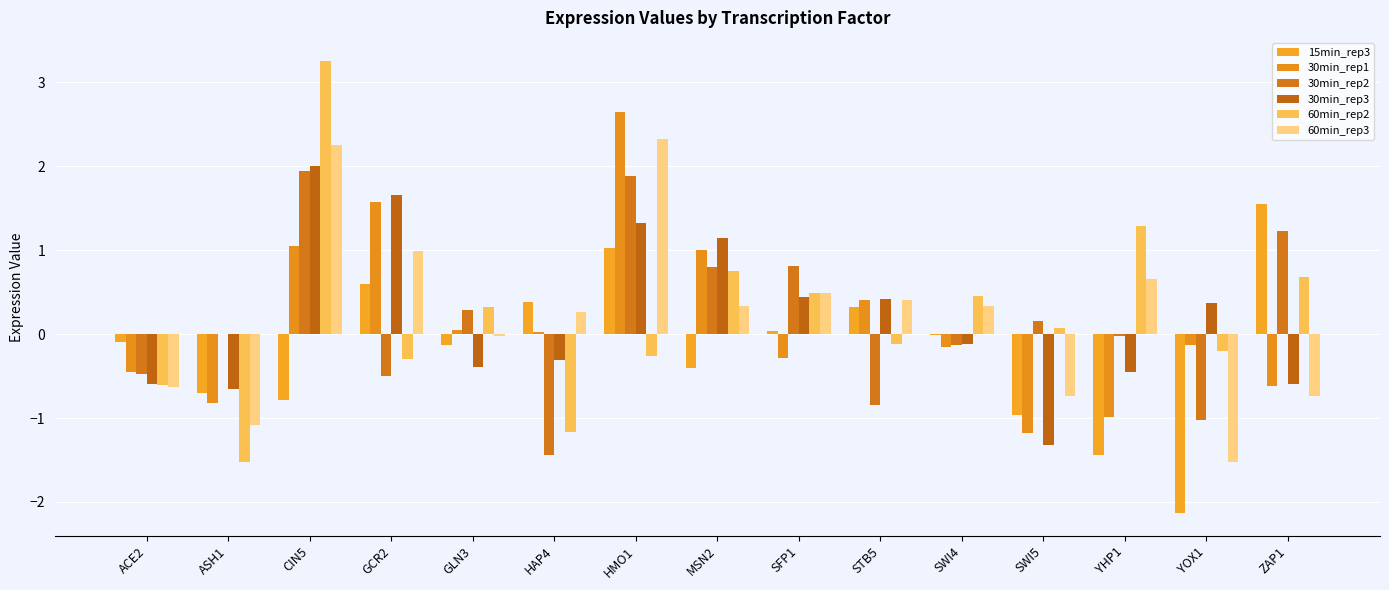

What is the difference between the 30min_rep1 values at ZAP1 and HAP4?

0.6